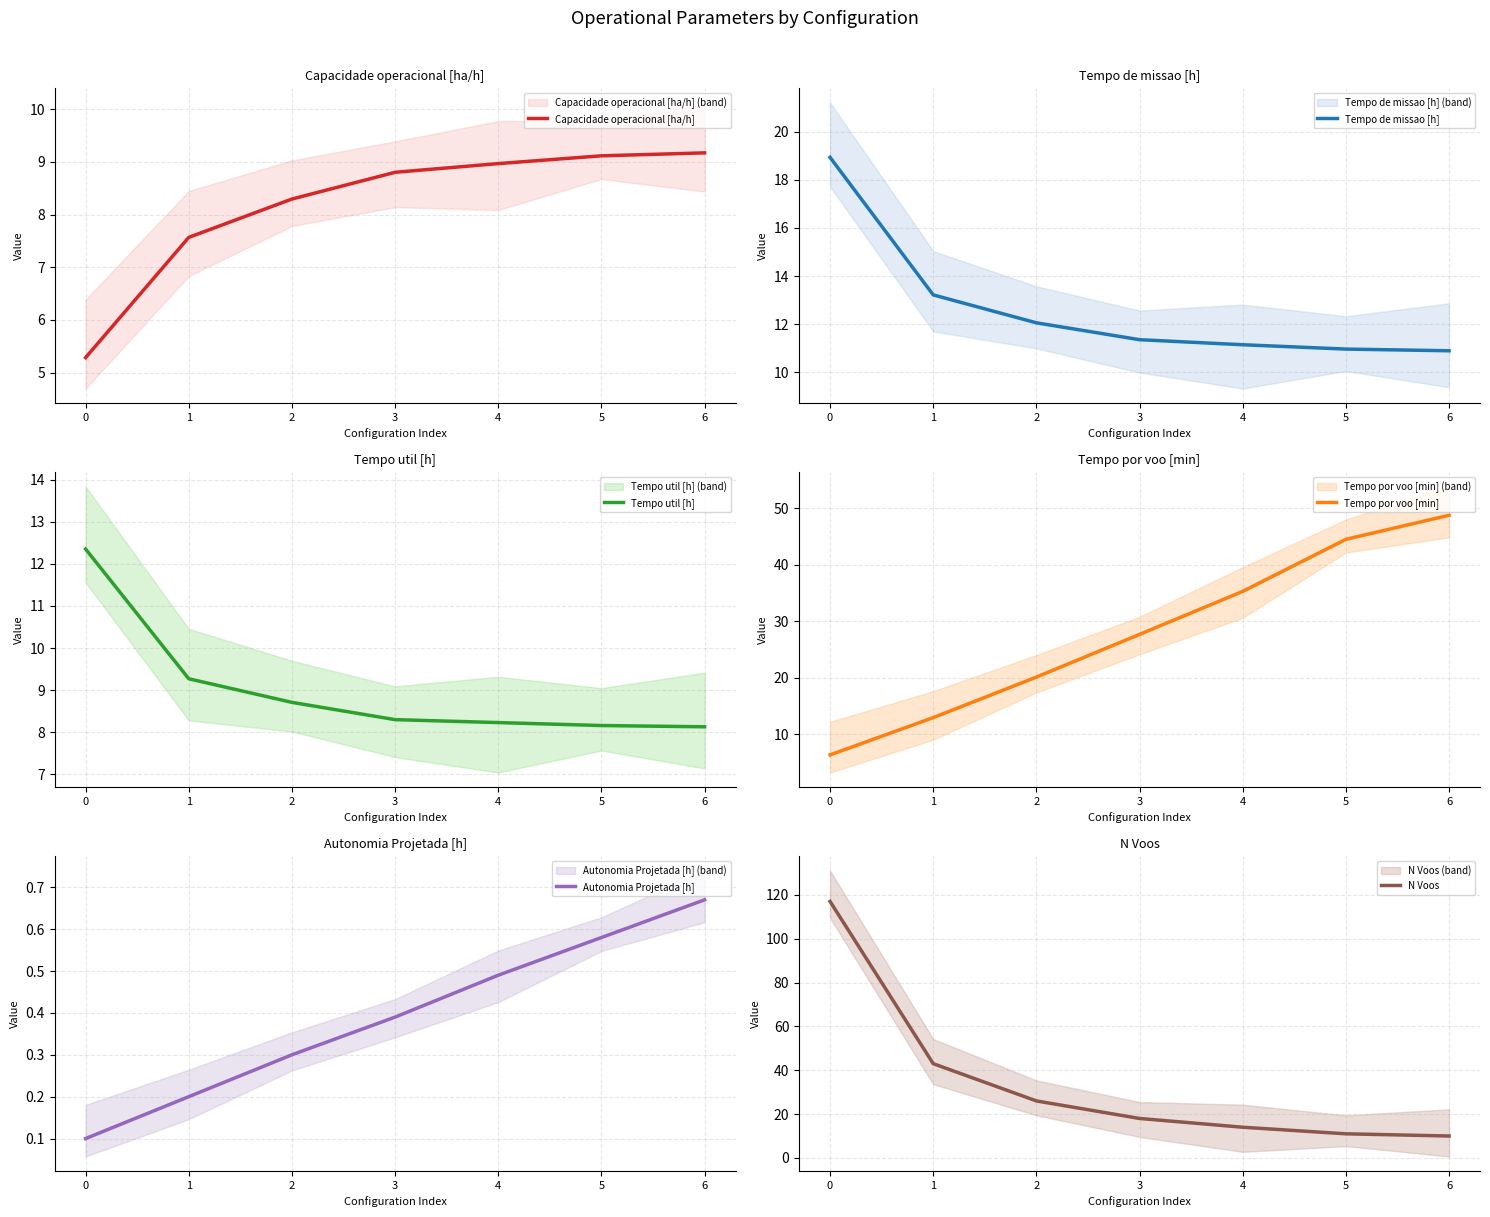

The Autonomia Projetada [h] series shows 0.5 at 2. True or false?

False